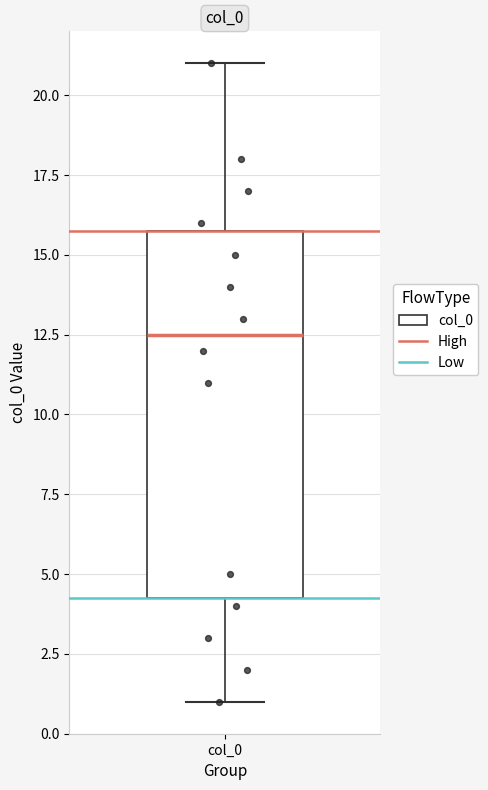

Where is the upper edge of the box for col_0 on the y-axis? The values are not printed on the chart, so give them approximately, as read against the axis.

16.0